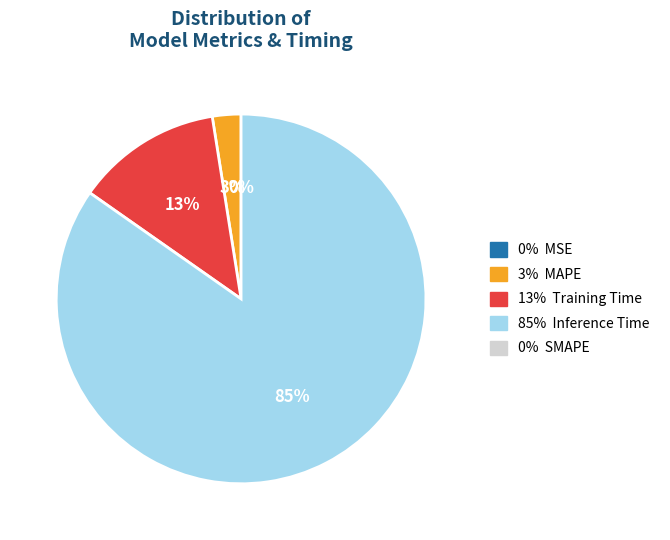

To the nearest percent, what is the average slice percentage?

25%